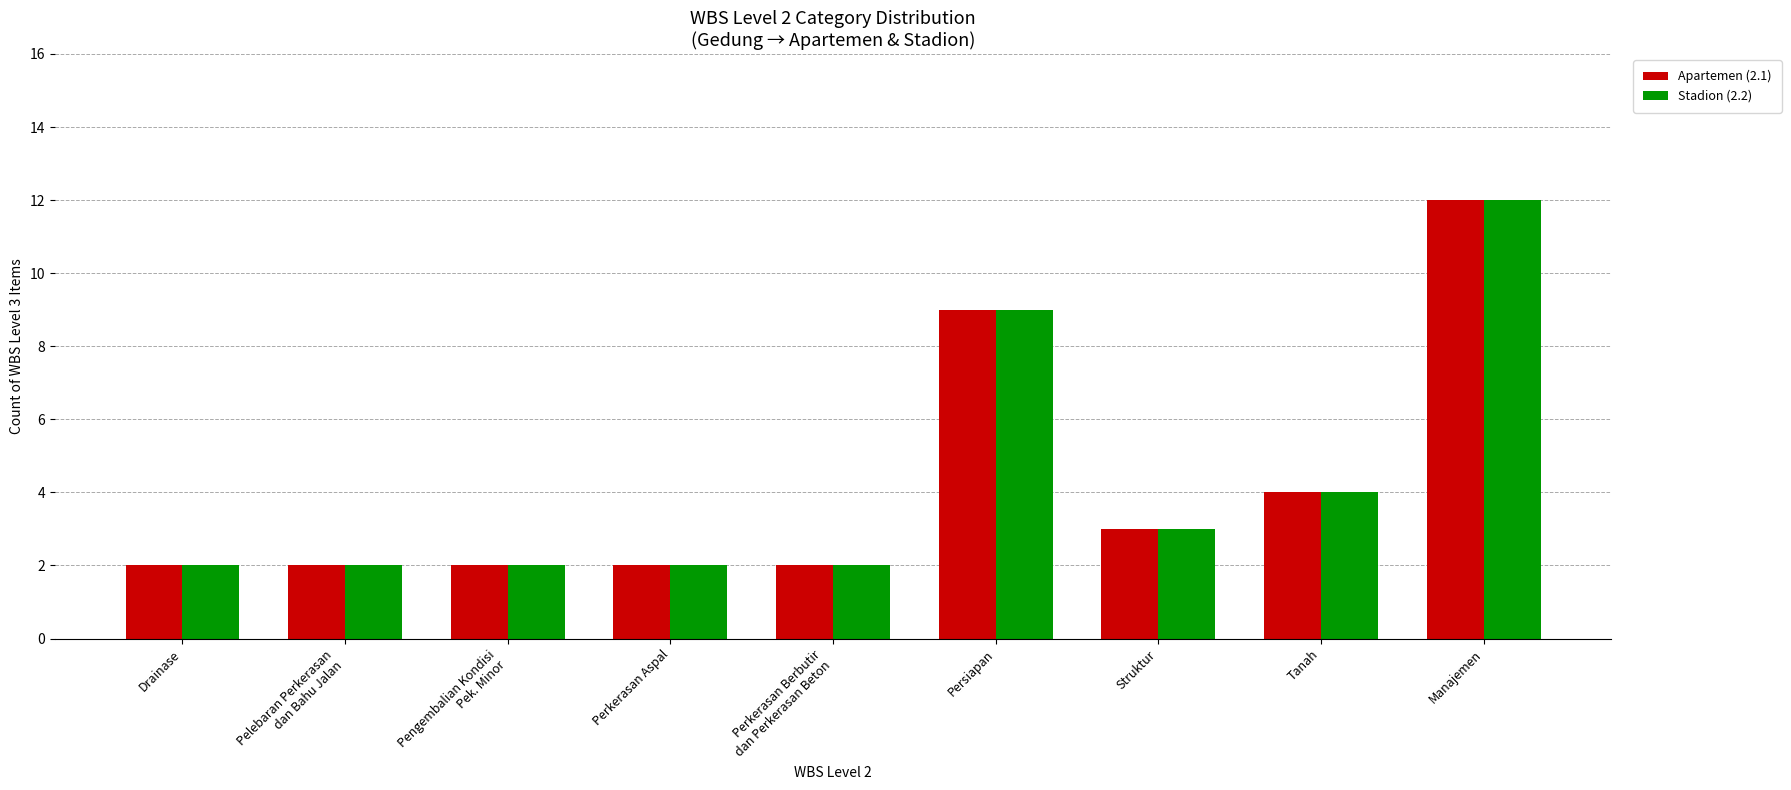

What is the value of the Apartemen (2.1) bar at the 7th from the left?

3